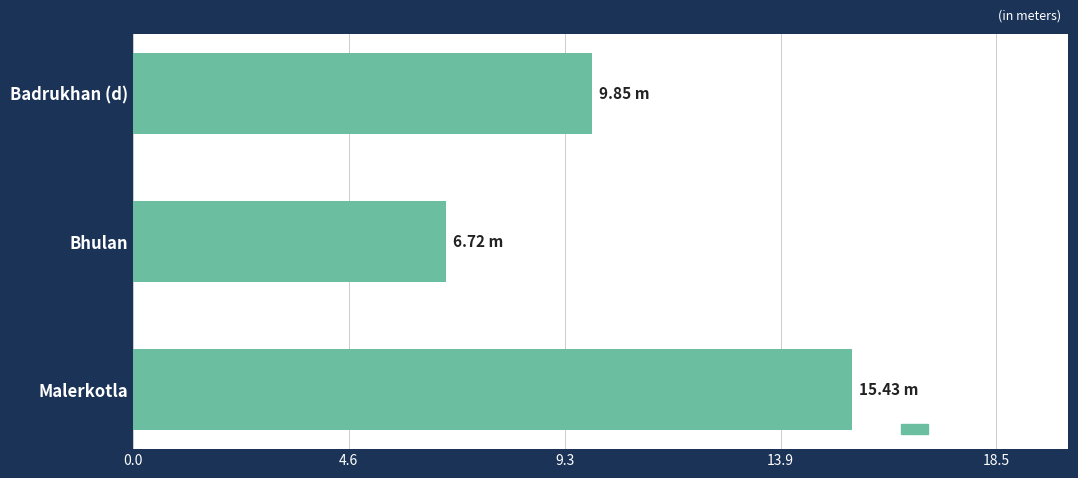

List the labels in order of value, smallest first.

Bhulan, Badrukhan (d), Malerkotla